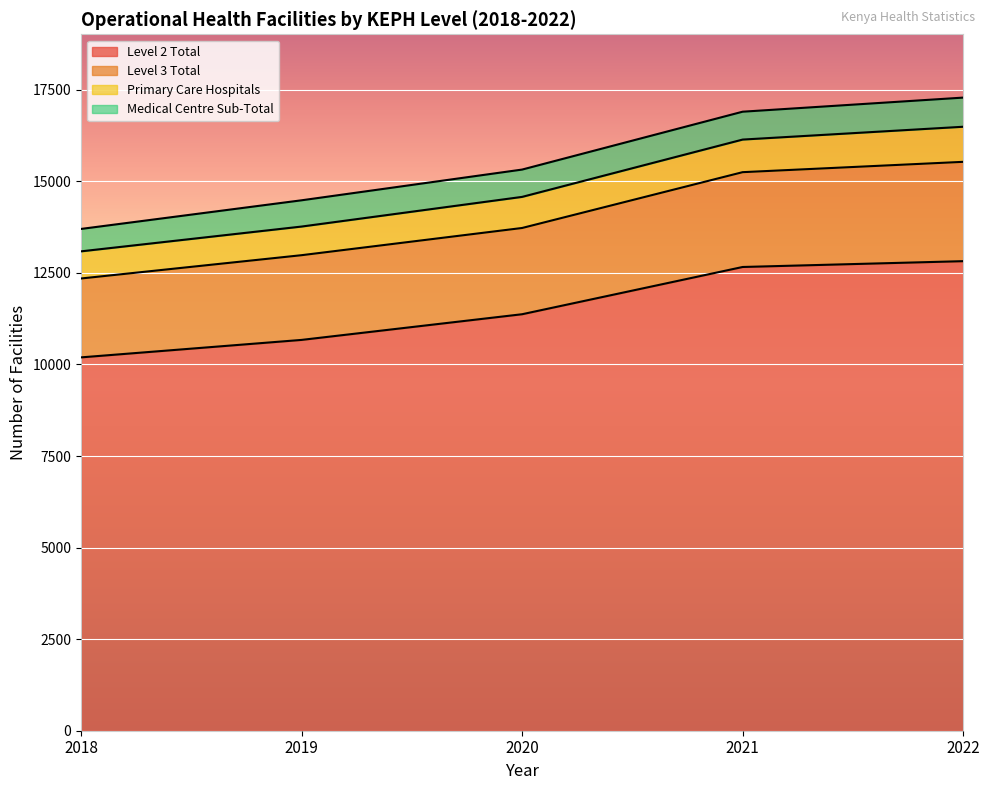

At which label does Level 2 Total reach its minimum?

2018